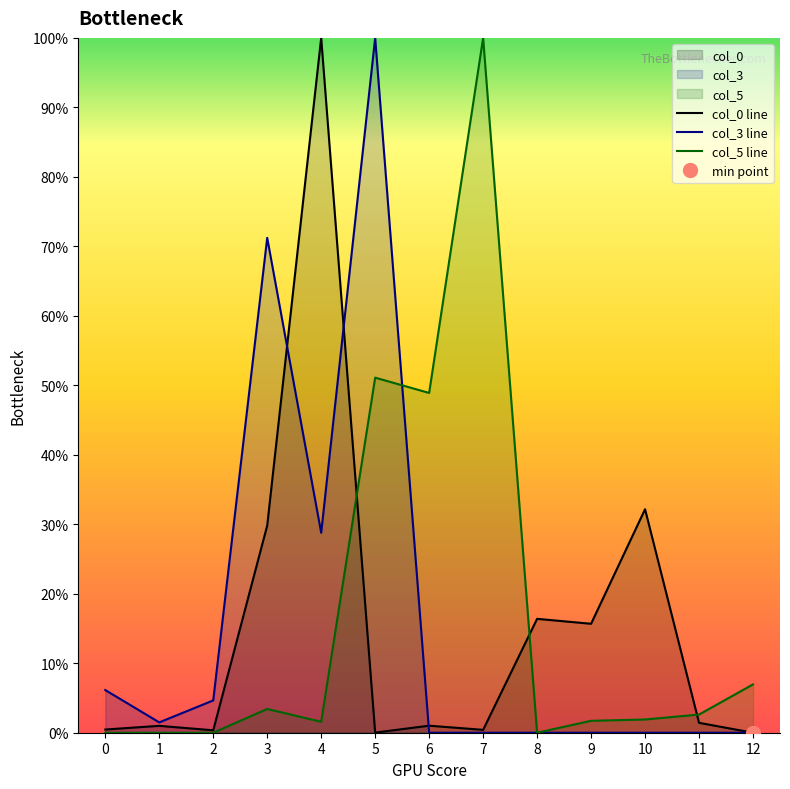

Which series ends up on top after the final intersection of col_0 line and col_3 line?

col_0 line